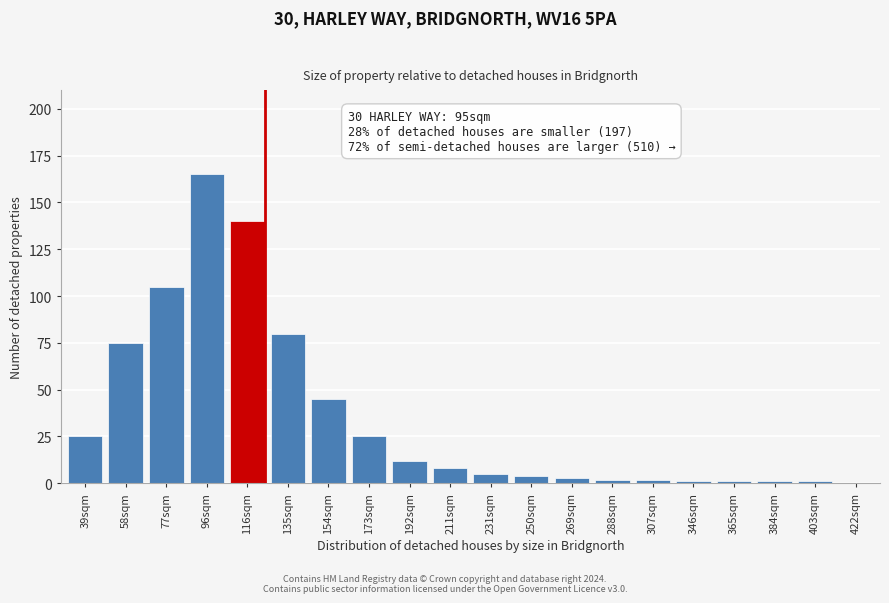

Reading left to right, extract all data points from this chart.

39sqm=25	58sqm=75	77sqm=105	96sqm=165	116sqm=140	135sqm=80	154sqm=45	173sqm=25	192sqm=12	211sqm=8	231sqm=5	250sqm=4	269sqm=3	288sqm=2	307sqm=2	346sqm=1	365sqm=1	384sqm=1	403sqm=1	422sqm=0